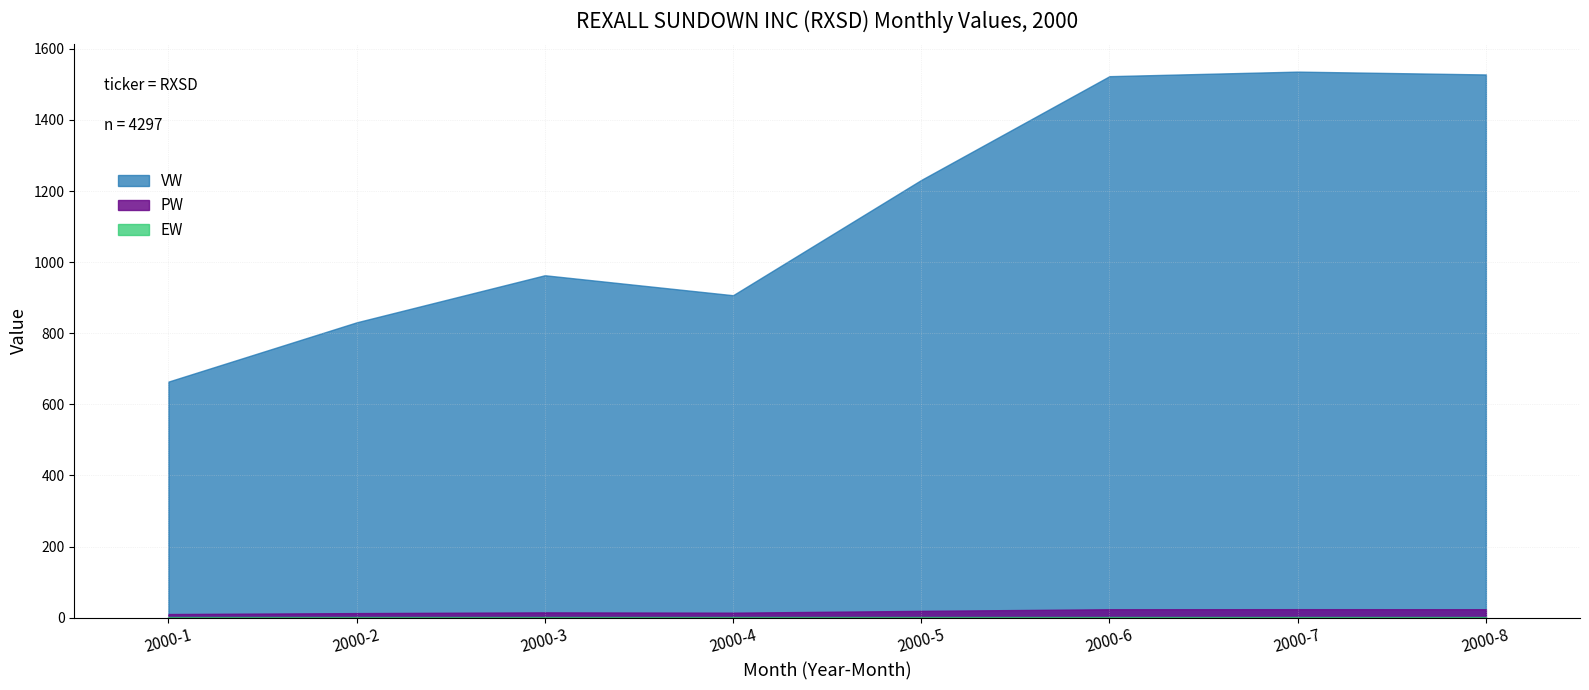

The PW series shows 23.9 at 2000-8. True or false?

True